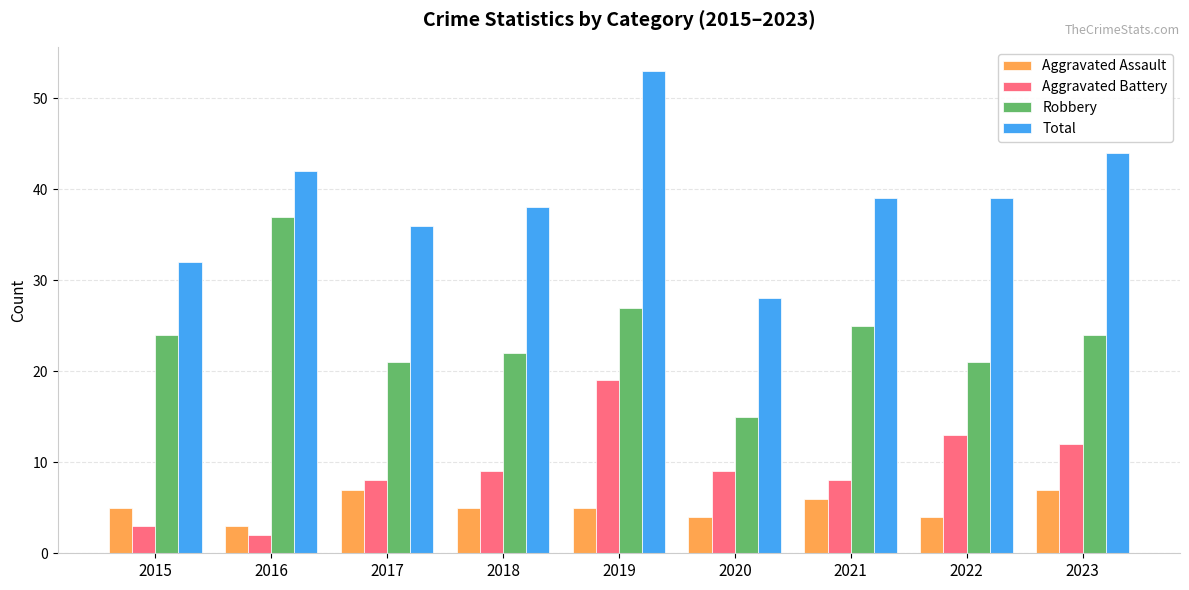

Which series has the largest total across all categories?

Total